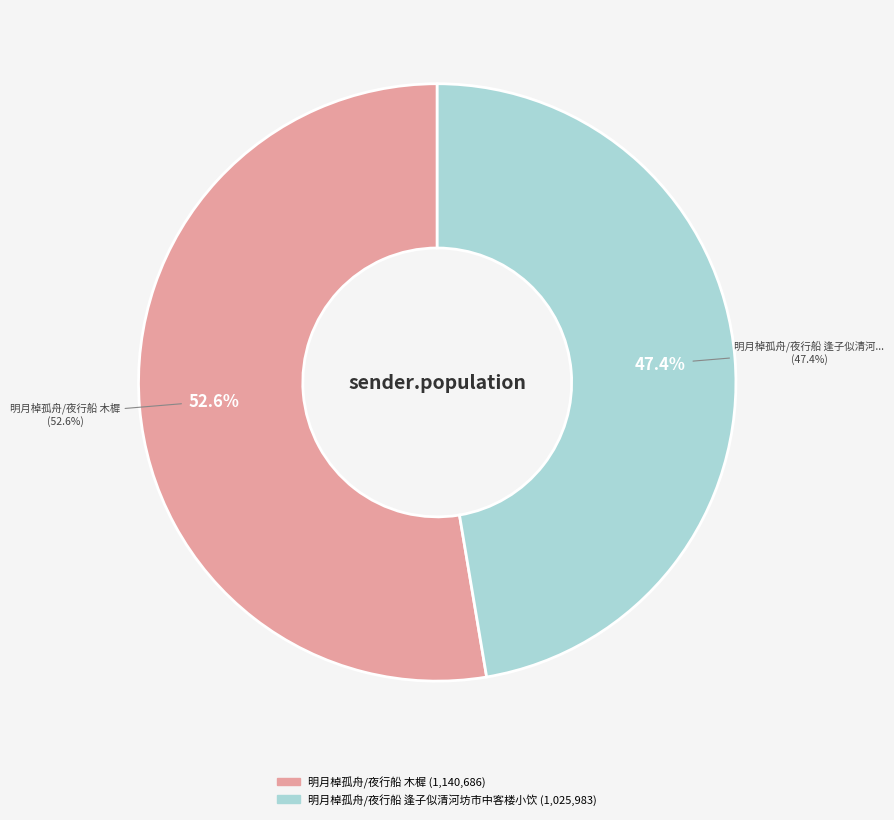

Is it true that 明月棹孤舟/夜行船 木樨 is 53% of the pie?

True